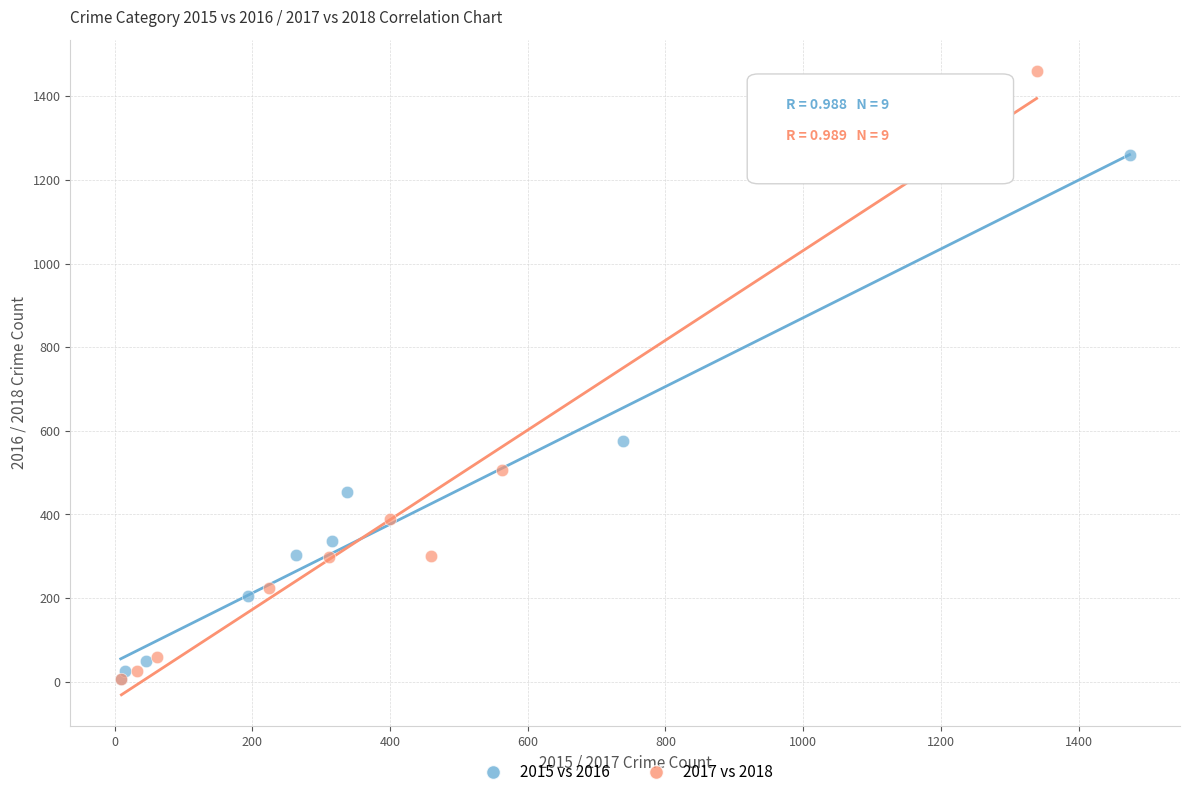

Which series has the largest Y range (max minus min)?

2017 vs 2018